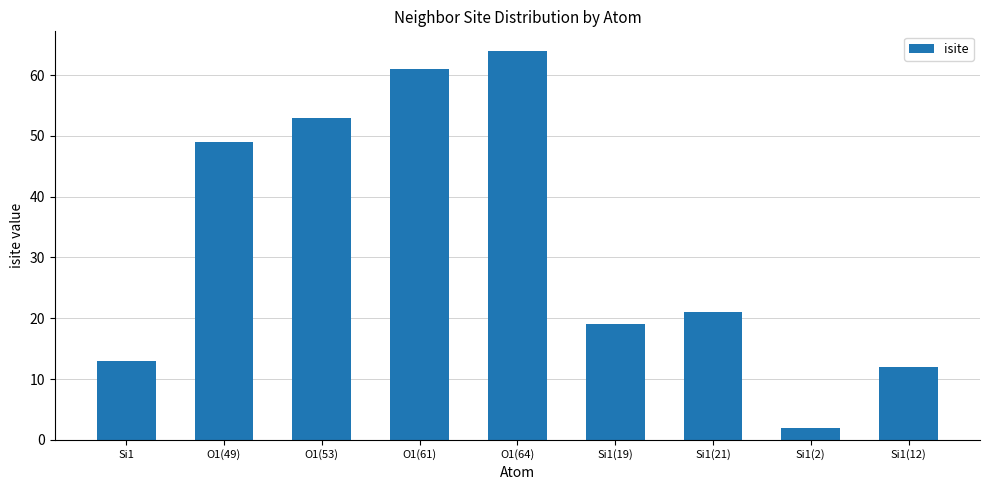

Reading left to right, list all the values displayed in this chart.

Si1=13	O1(49)=49	O1(53)=53	O1(61)=61	O1(64)=64	Si1(19)=19	Si1(21)=21	Si1(2)=2	Si1(12)=12